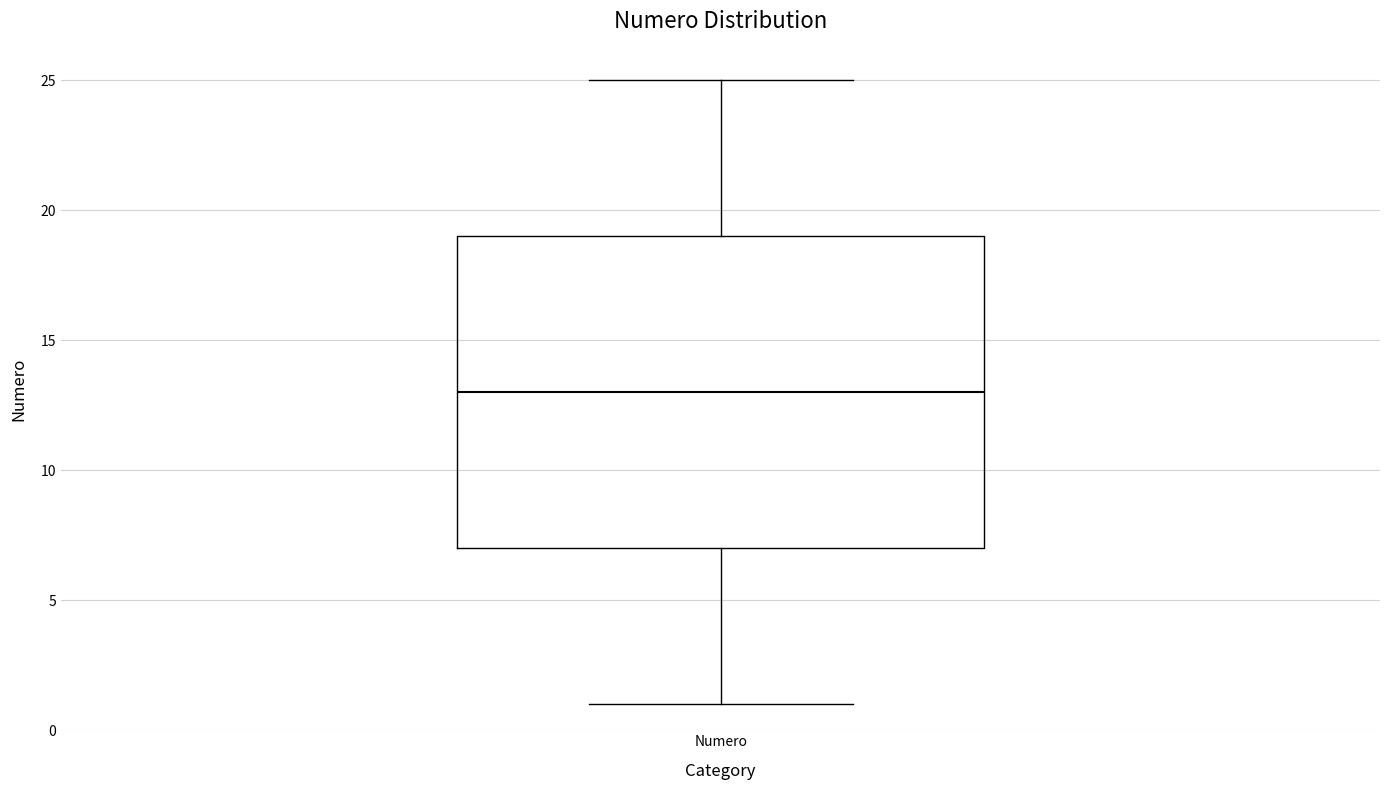

Where does the lower whisker of the box for Numero end on the y-axis? The values are not printed on the chart, so give them approximately, as read against the axis.

1